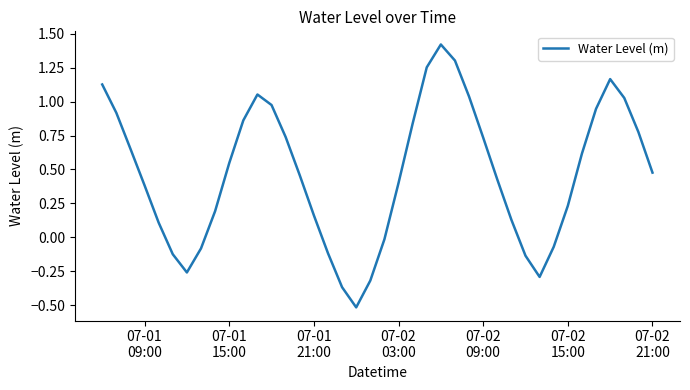

What is the smallest value displayed?

-0.5